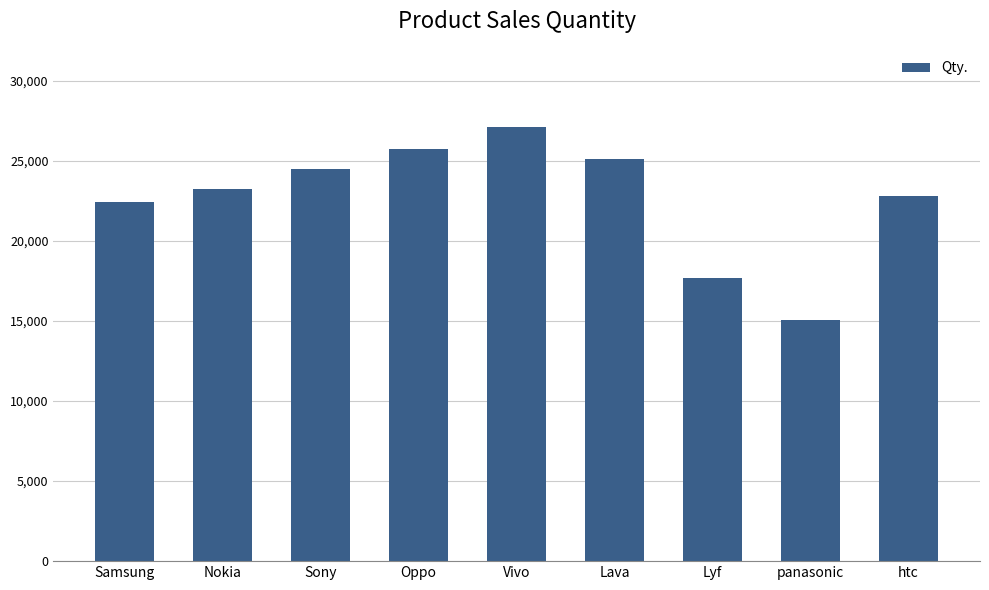

What position from the right is Lava?

4